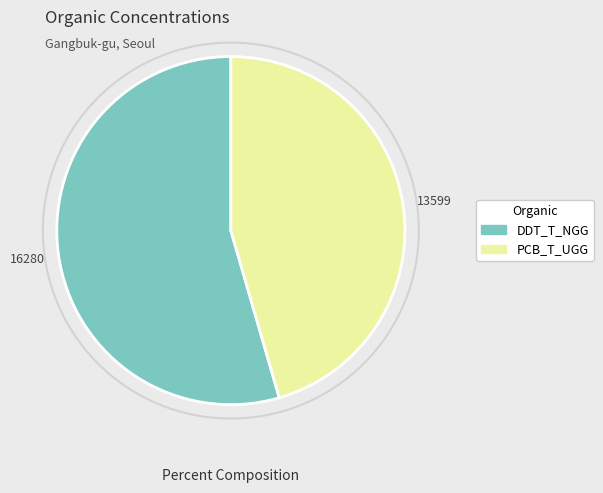

Rank the categories by value from highest to lowest.

DDT_T_NGG, PCB_T_UGG